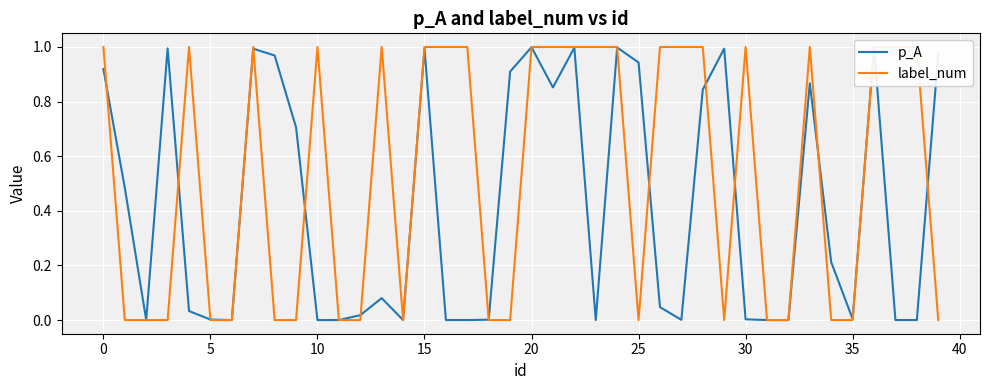

What is the average value of the p_A series?

0.4